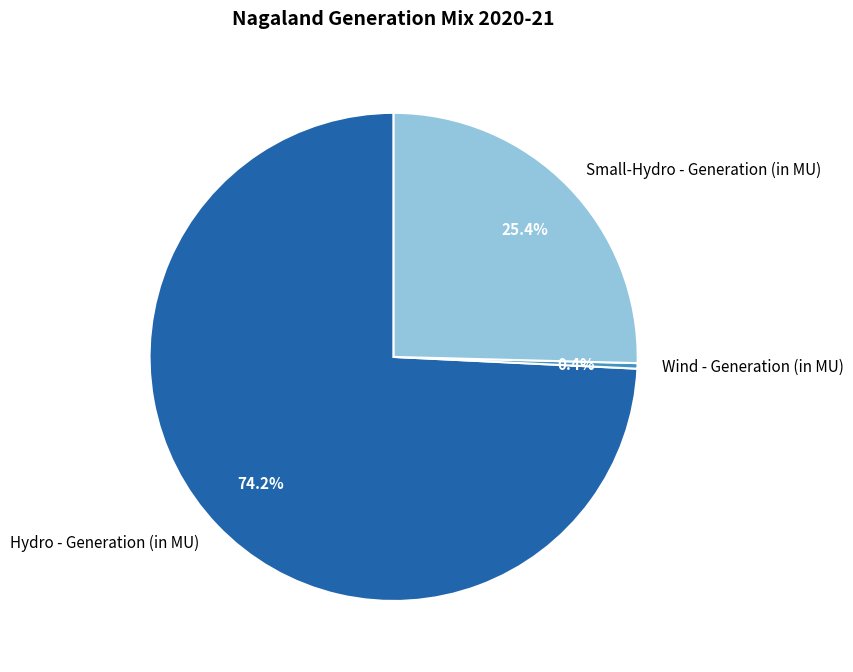

How many segments does this pie chart have?

3